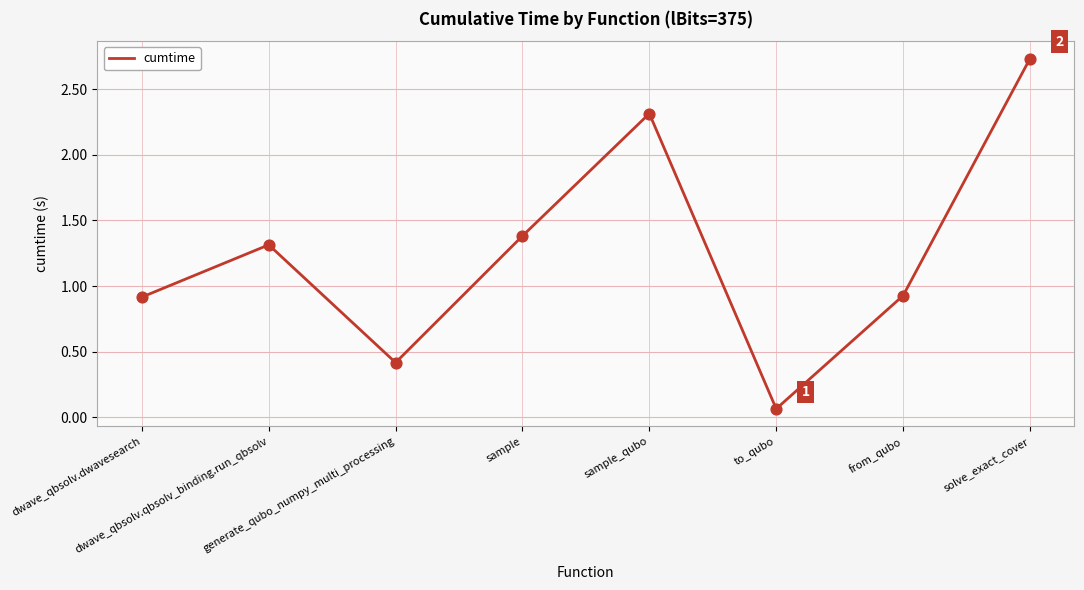

What is the change in value from dwave_qbsolv.qbsolv_binding.run_qbsolv to from_qubo?

-0.4